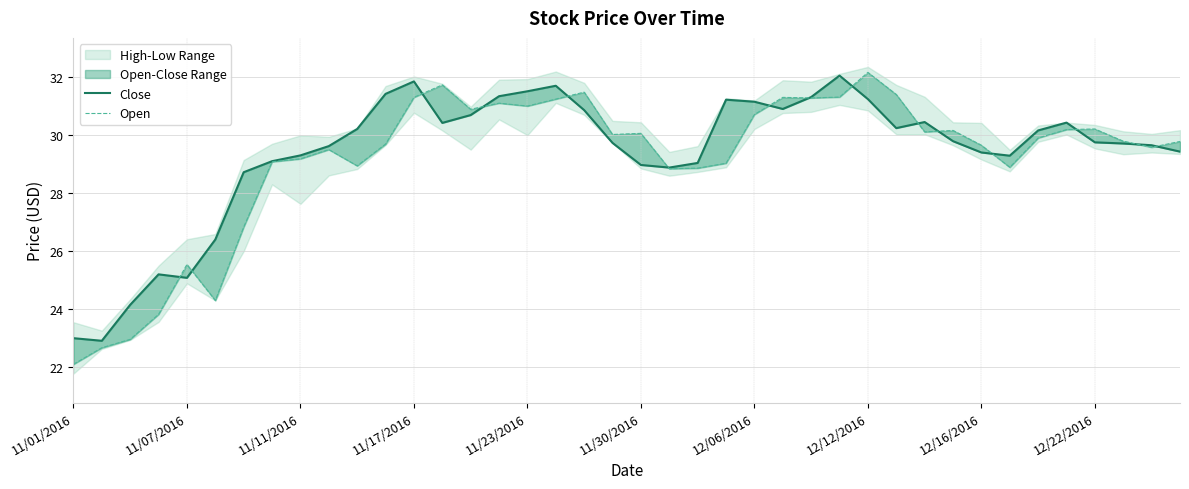

Reading right to left, list all the values displayed in this chart.

Close: 29.4	29.6	29.7	29.8	30.4	30.2	29.3	29.4	29.8	30.4	30.2	31.2	32.0	31.3	30.9	31.1	31.2	29.0	28.9	29.0	29.7	30.9	31.7	31.5	31.3	30.7	30.4	31.9	31.4	30.2	29.6	29.3	29.1	28.7	26.4	25.1	25.2	24.1	22.9	23.0
Open: 29.8	29.6	29.8	30.2	30.2	29.9	28.9	29.6	30.2	30.1	31.4	32.2	31.3	31.3	31.3	30.7	29.0	28.9	28.8	30.1	30.0	31.5	31.2	31.0	31.1	30.9	31.7	31.3	29.7	28.9	29.5	29.2	29.1	26.8	24.3	25.5	23.8	23.0	22.7	22.1